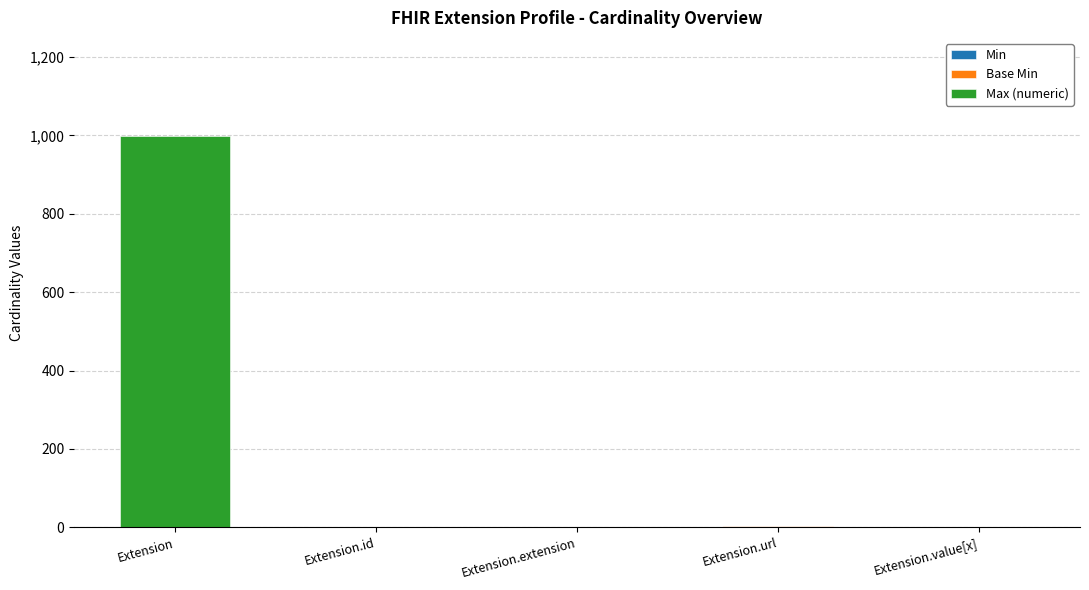

At which category is the sum across all series the highest?

Extension